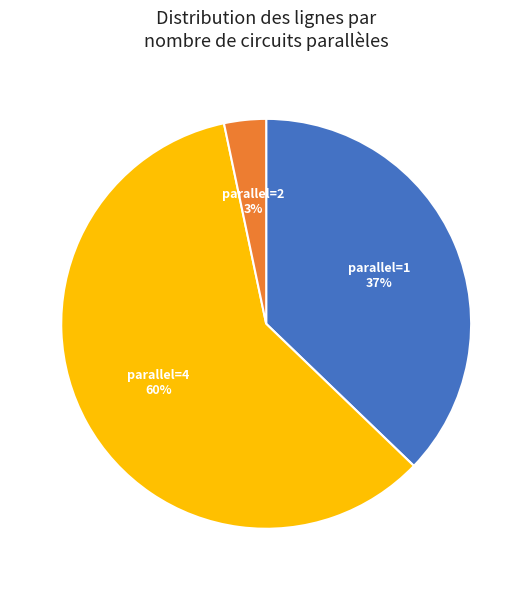

To the nearest percent, what is the average slice percentage?

33%